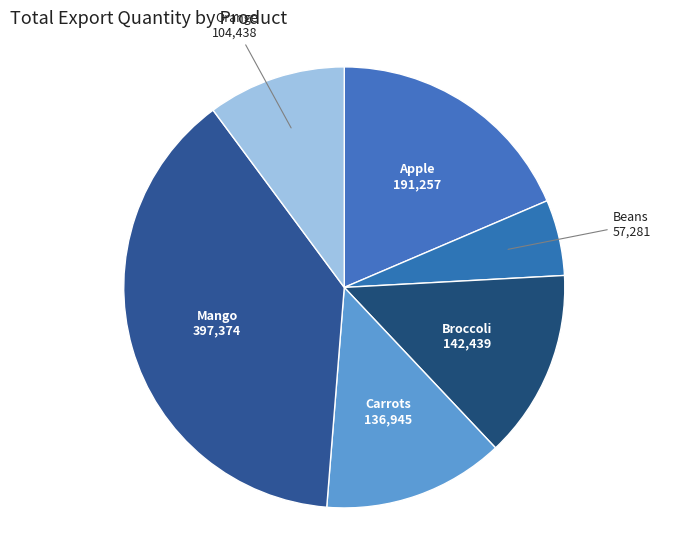

Count the number of slices in the pie.

6